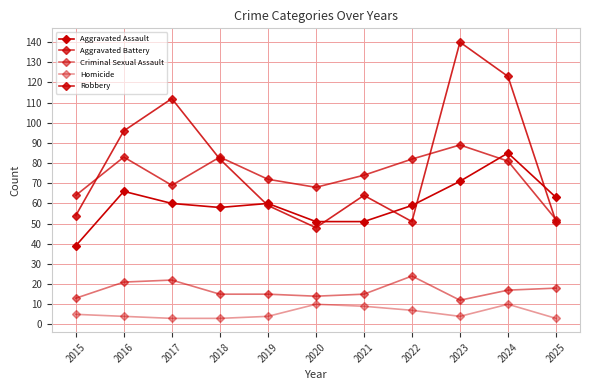

Read the Aggravated Assault value at 2023, to the nearest 10.

70